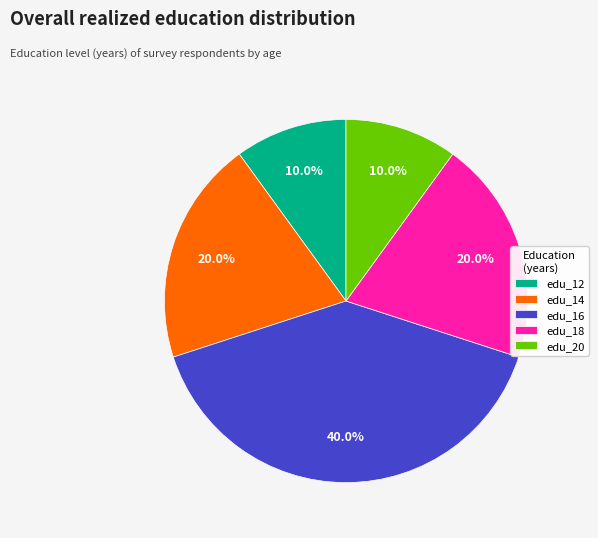

Approximately how many times larger is the value at edu_14 compared to edu_20?

2.0